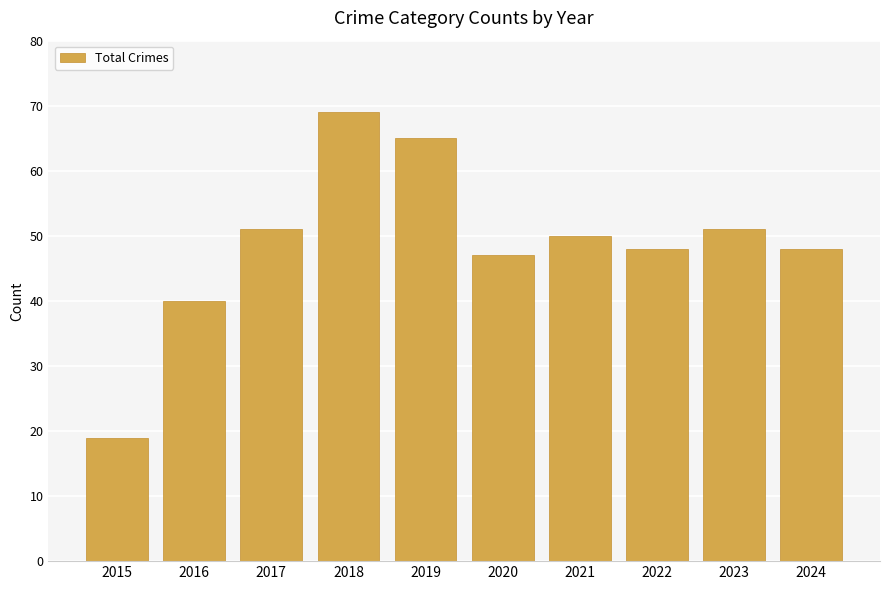

Count the number of categories in the chart.

10